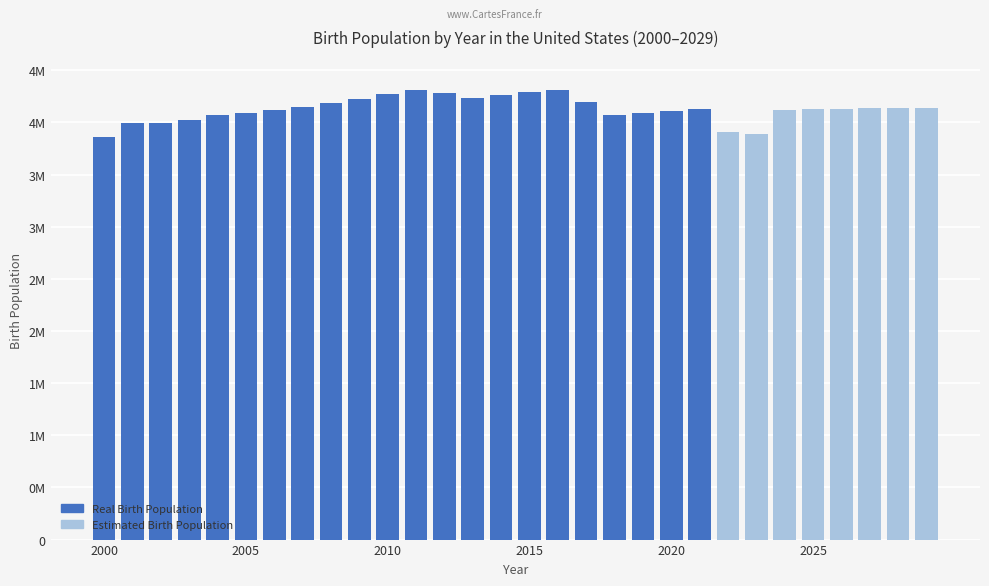

What is the value of the 18th bar from the left?

4193251